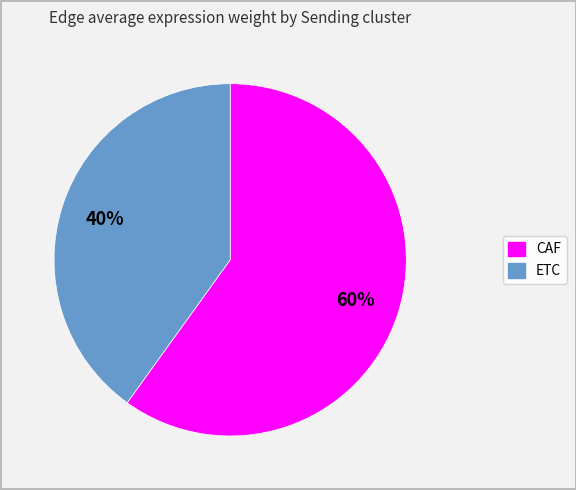

Is there any slice that represents more than half of the pie?

Yes